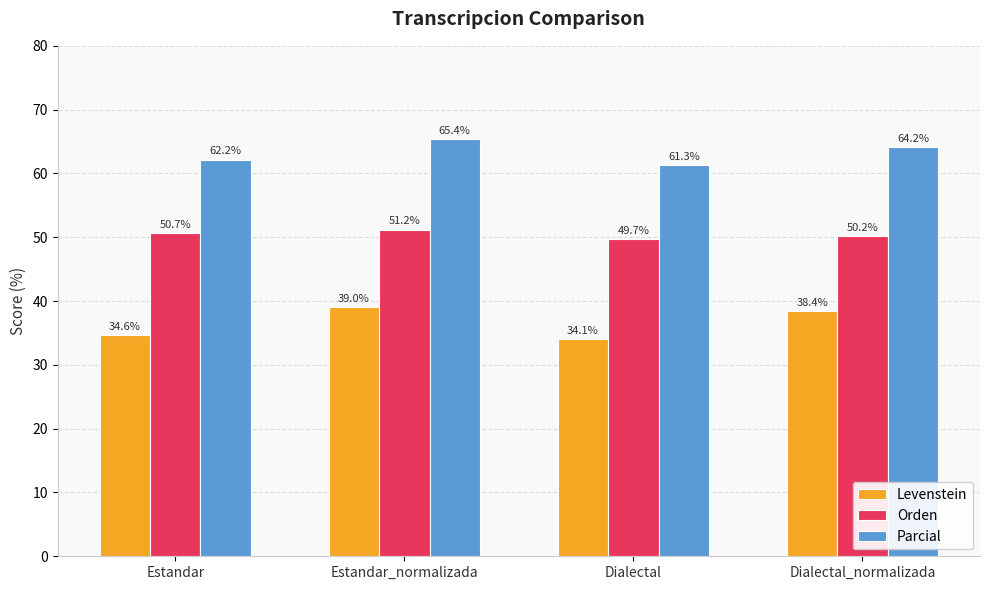

True or false: Parcial has a value of 102.8 at Estandar.

False